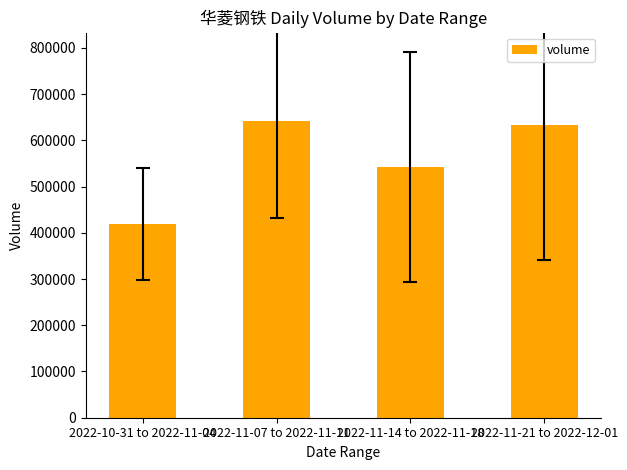

List the labels in order of value, smallest first.

2022-10-31 to 2022-11-04, 2022-11-14 to 2022-11-18, 2022-11-21 to 2022-12-01, 2022-11-07 to 2022-11-11